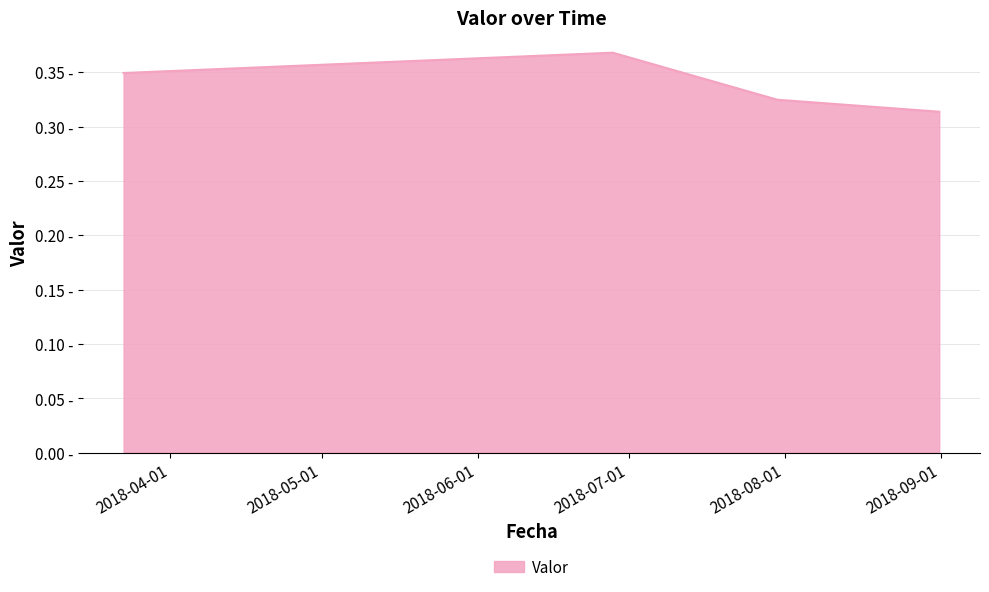

Does the chart display data point markers on the line(s)?

No